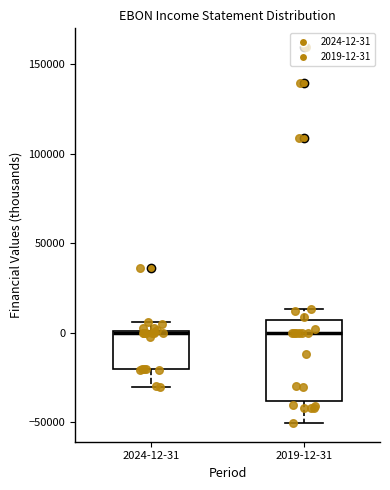

Comparing the boxes themselves (not the whiskers), which one is the tallest?

2019-12-31